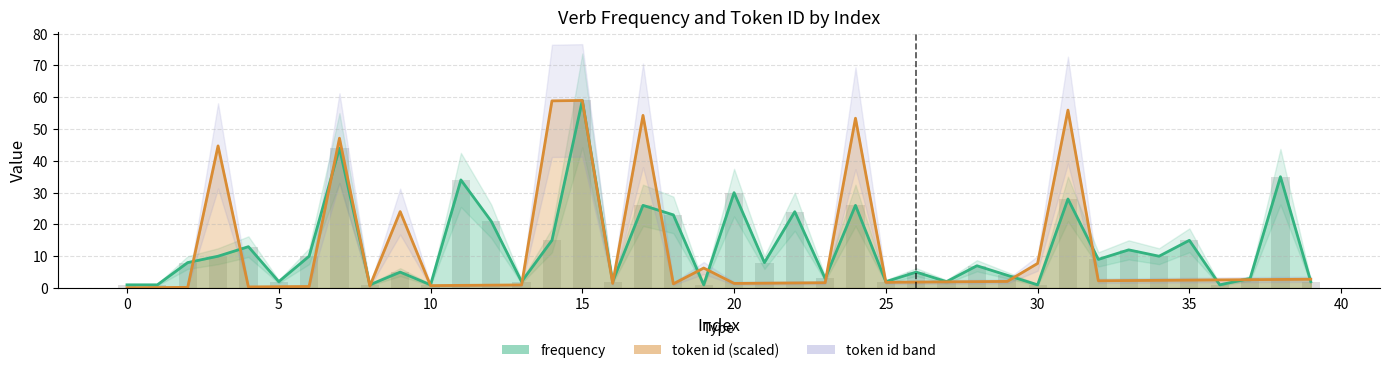

What is the average value of the frequency series?

12.7